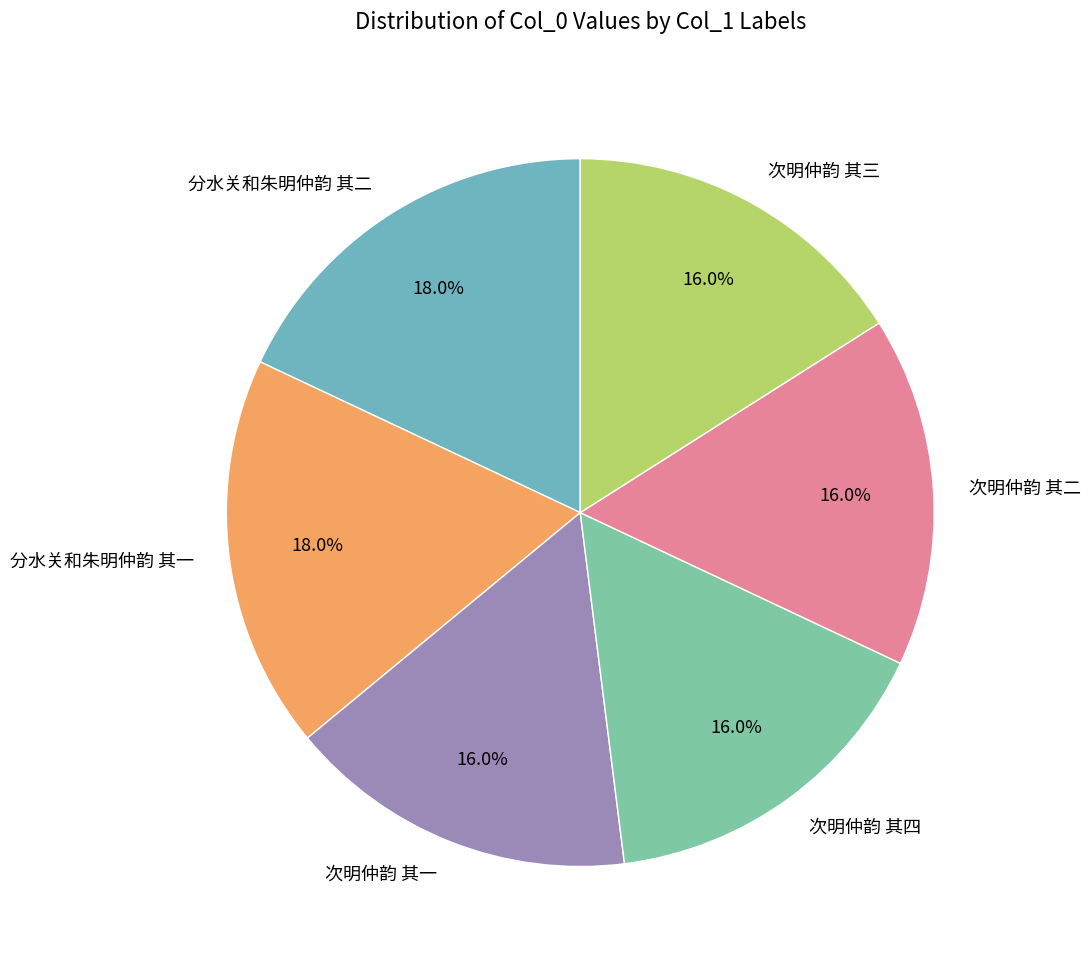

To the nearest percent, what portion does 分水关和朱明仲韵 其二 represent?

18%